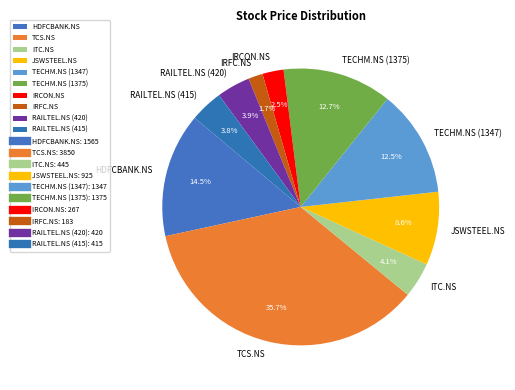

Which category has the biggest portion of the pie?

TCS.NS